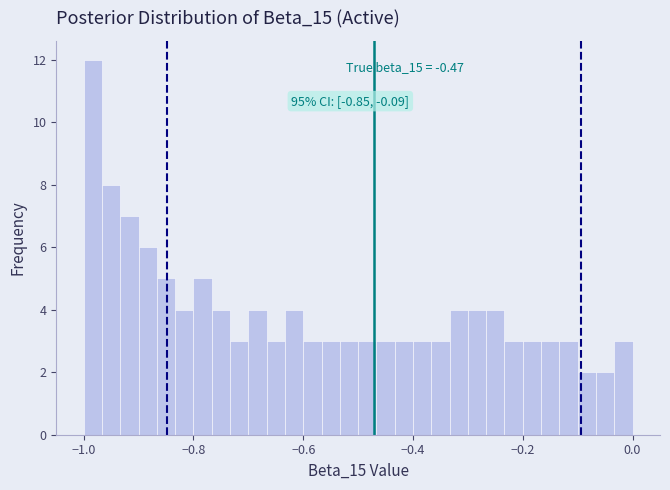

Read against the x-axis, roughly where is the centre of the tallest bar?

-0.98